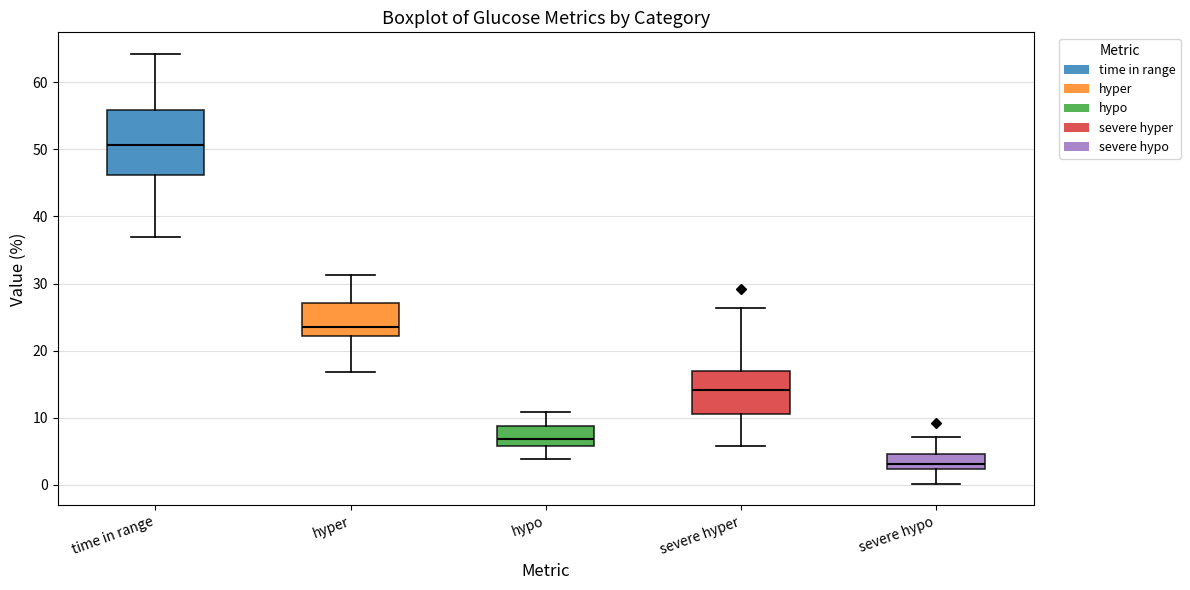

Reading left to right, read every box against the y-axis: the position of its median line, the range the box covers, and the ends of its whiskers. The values are not printed on the chart, so give them approximately, as read against the axis.

time in range: median 51, box 46 to 56, whiskers 37 to 64
hyper: median 24, box 22 to 27, whiskers 17 to 31
hypo: median 7, box 6 to 9, whiskers 4 to 11
severe hyper: median 14, box 11 to 17, whiskers 6 to 26
severe hypo: median 3, box 2 to 5, whiskers 0 to 7